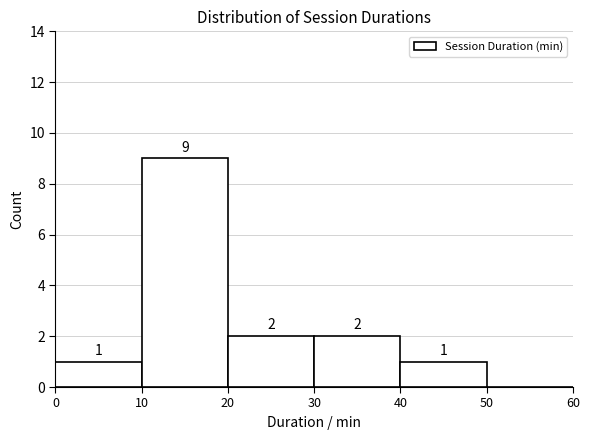

Which range on the x-axis has the tallest bar?

10 to 20